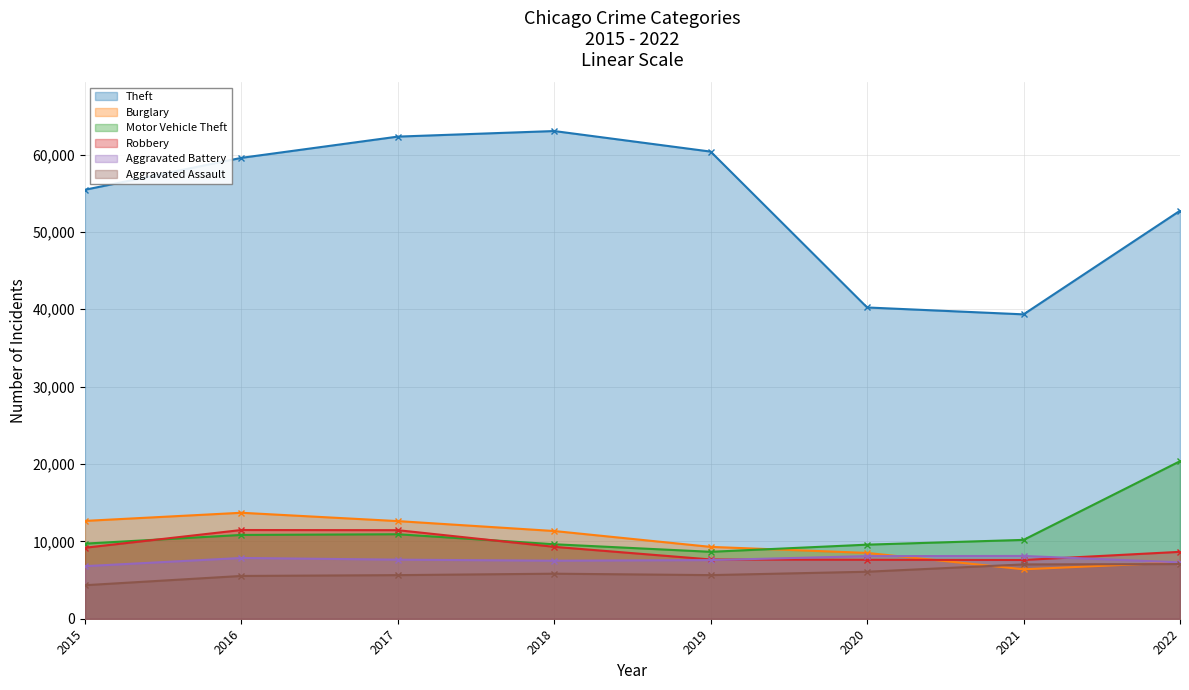

Rank the categories by Robbery value from highest to lowest.

2016, 2017, 2018, 2015, 2022, 2019, 2020, 2021